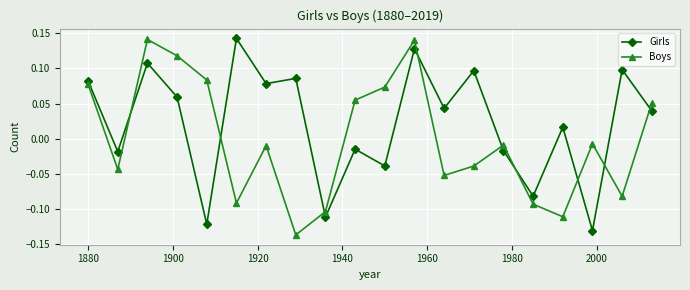

Does the chart have visible grid lines?

Yes